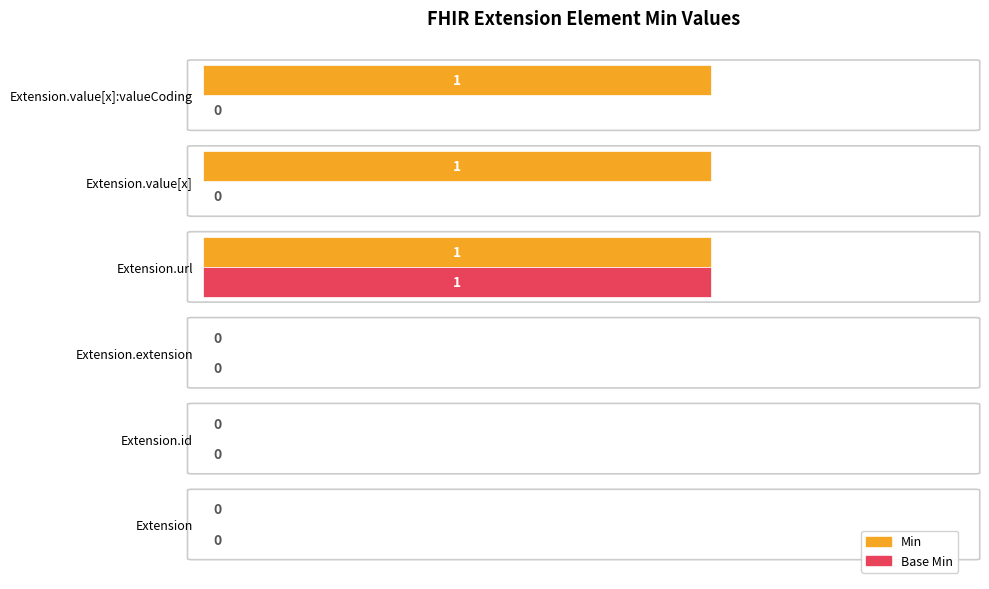

The value of Base Min at Extension.id is 1. True or false?

False